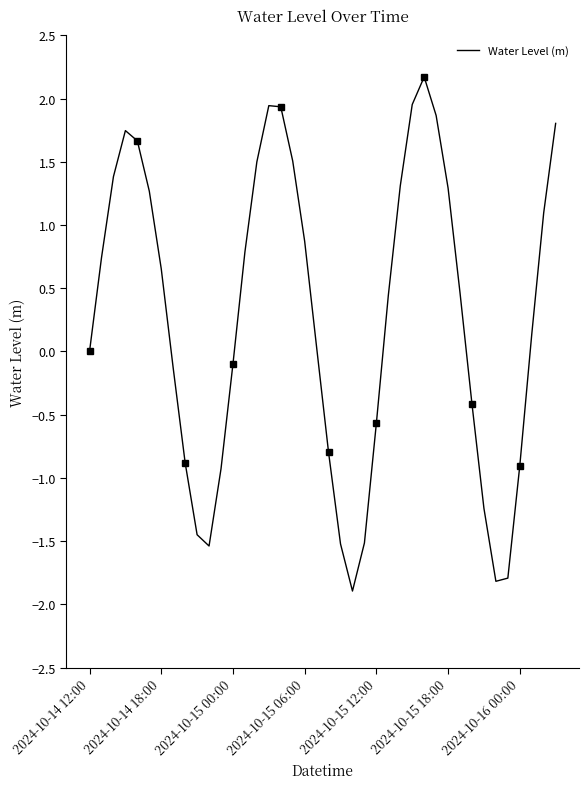

Is it true that the value at 13 is 0.8?

True